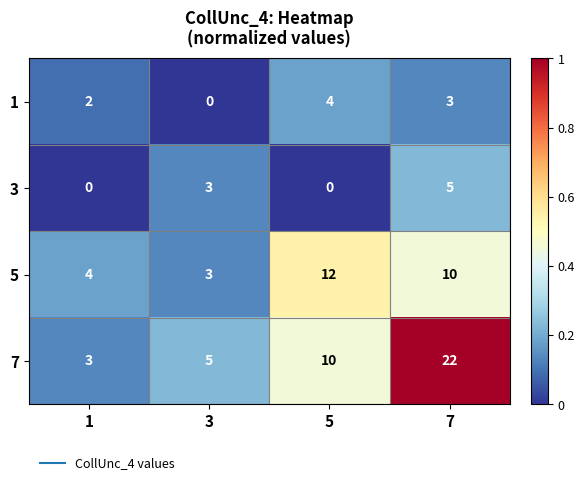

Rank the series at 5 from highest to lowest value.

5, 7, 1, 3